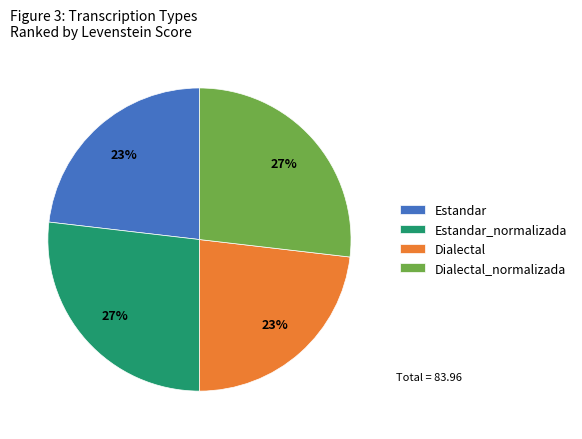

Count the number of slices in the pie.

4